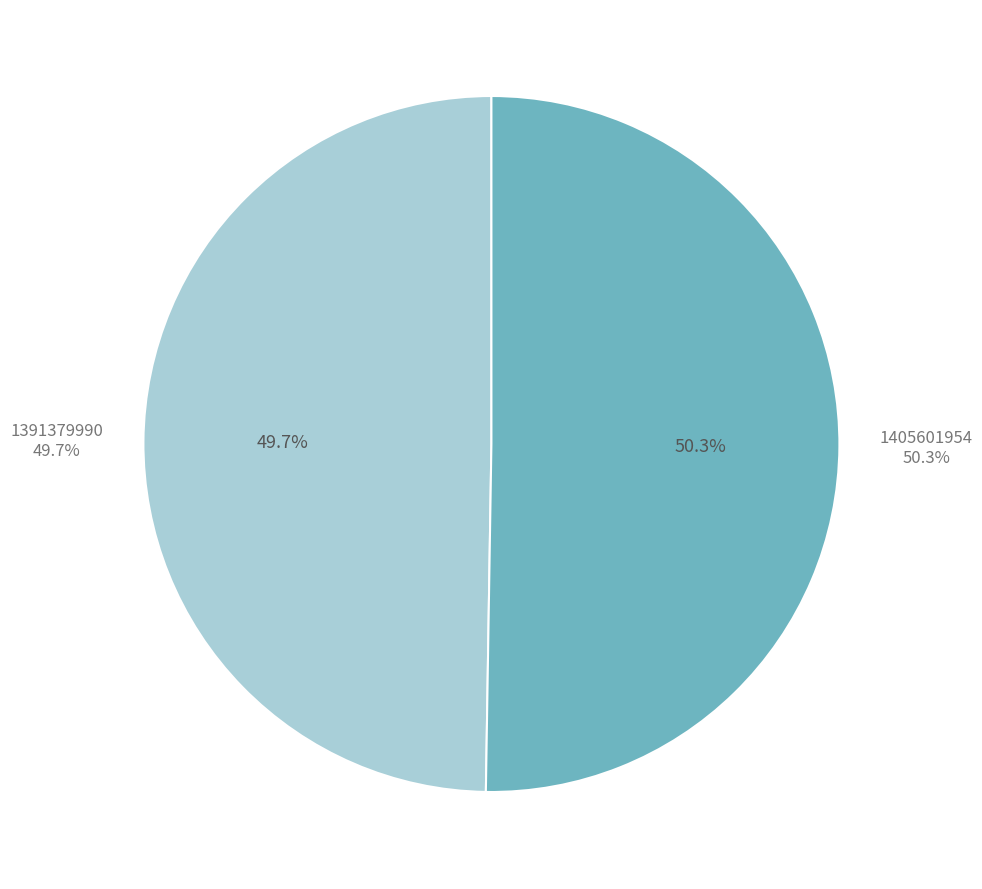

To the nearest percent, what is the difference between the largest and smallest slice percentages?

1%